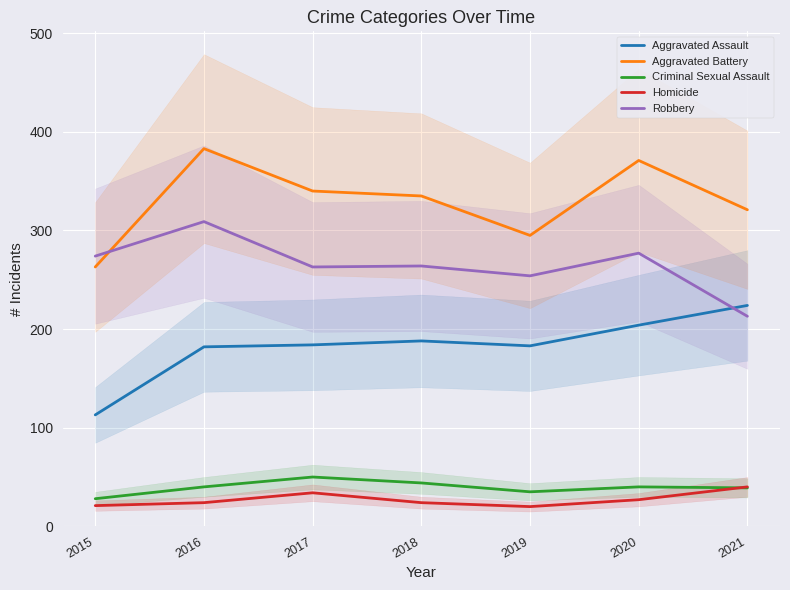

What are all the series names shown in the legend?

Aggravated Assault, Aggravated Battery, Criminal Sexual Assault, Homicide, Robbery